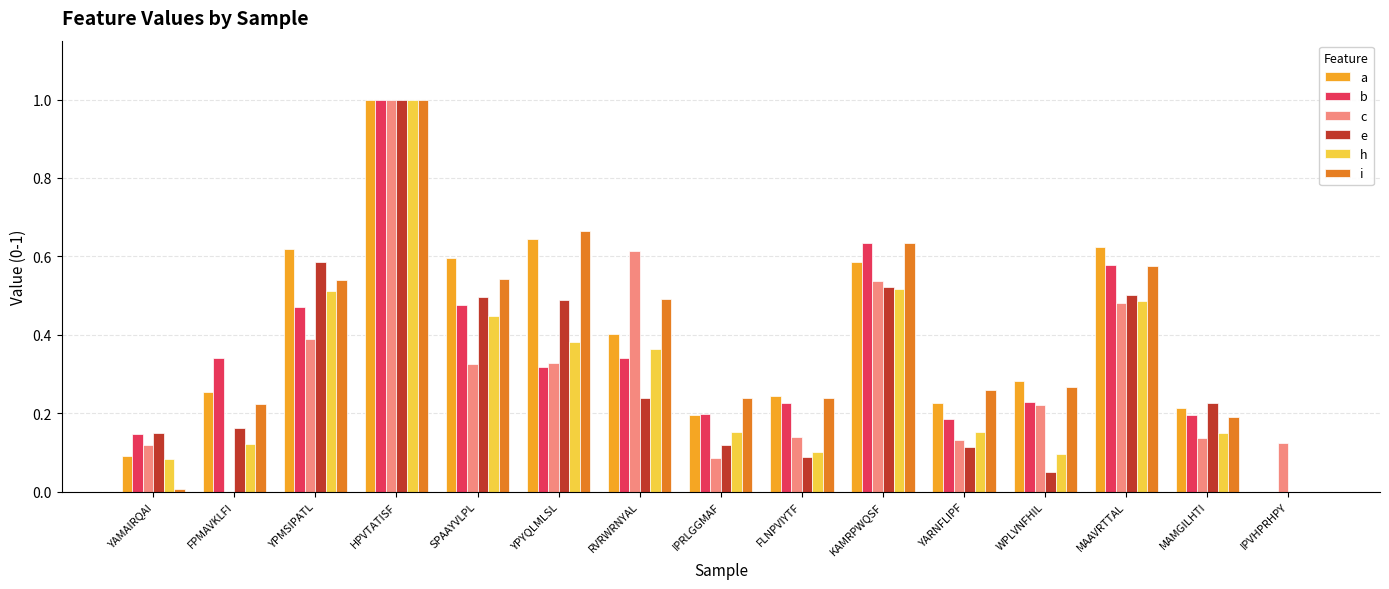

What is the total value across all series at YPMSIPATL?

3.1